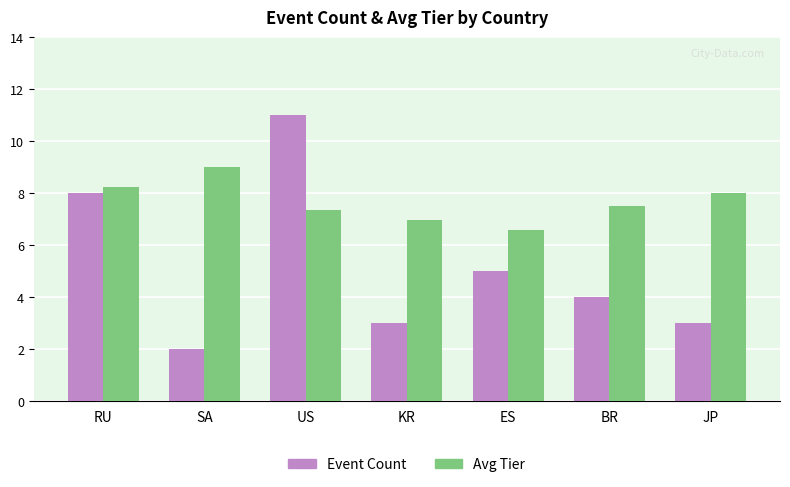

Does the chart contain stacked bars?

No